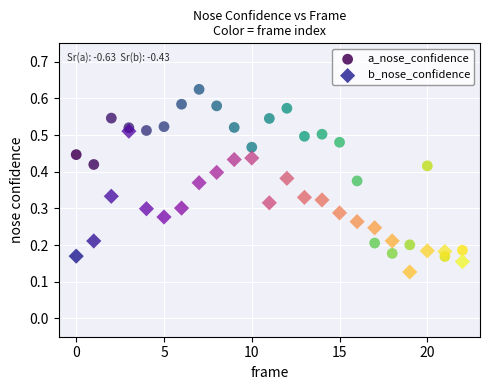

Which series has the widest spread of Y values?

a_nose_confidence